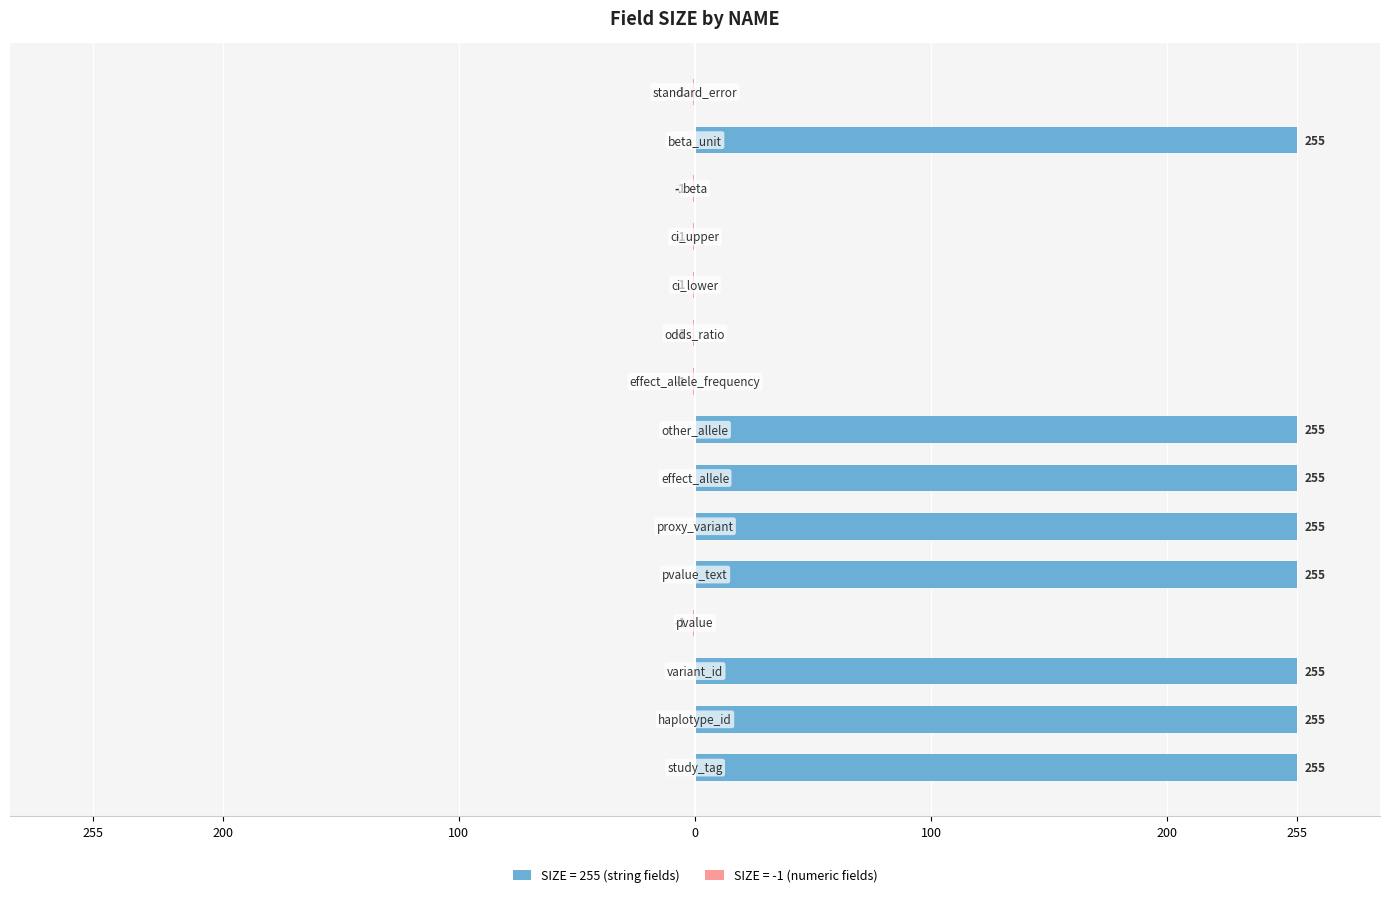

How many bars are there in total?

15